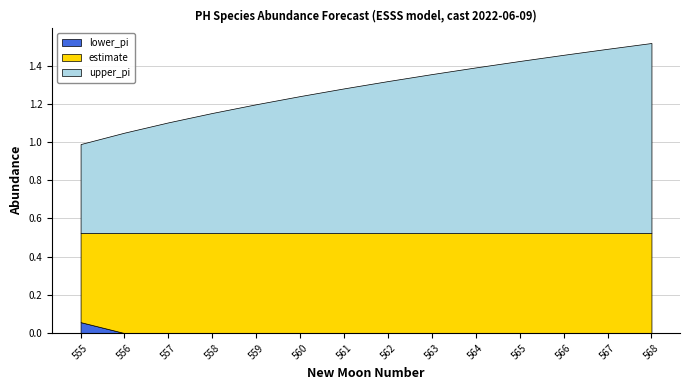

What is the total value across all series at 557?

1.1